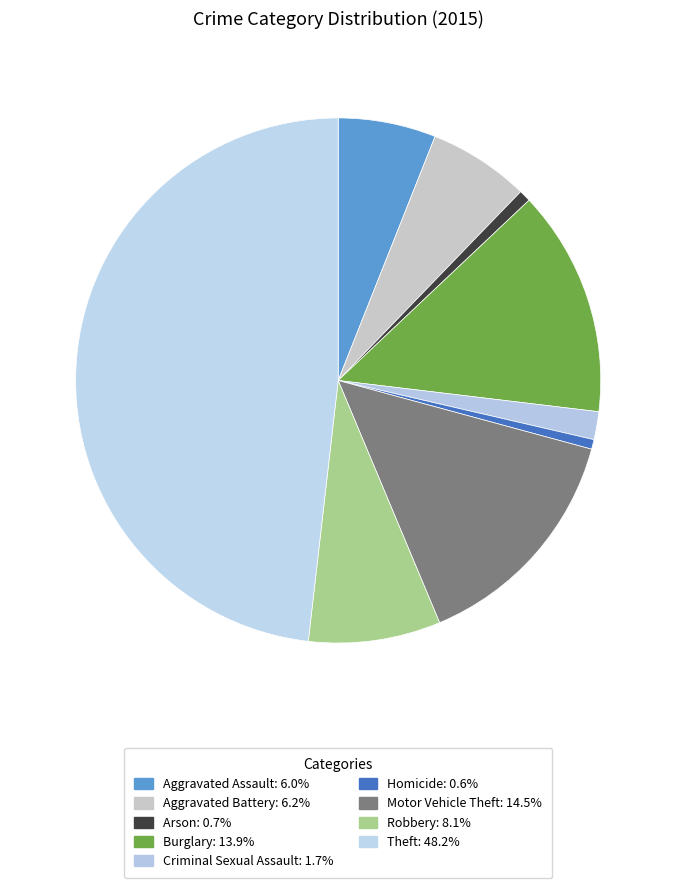

Count the number of slices in the pie.

9